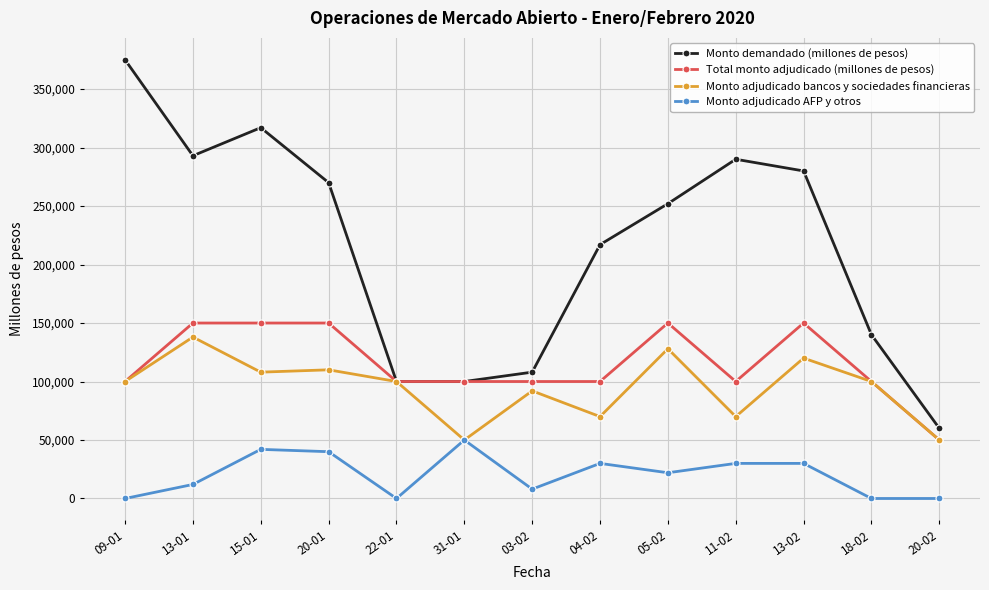

What is the maximum value for Total monto adjudicado (millones de pesos)?

150000